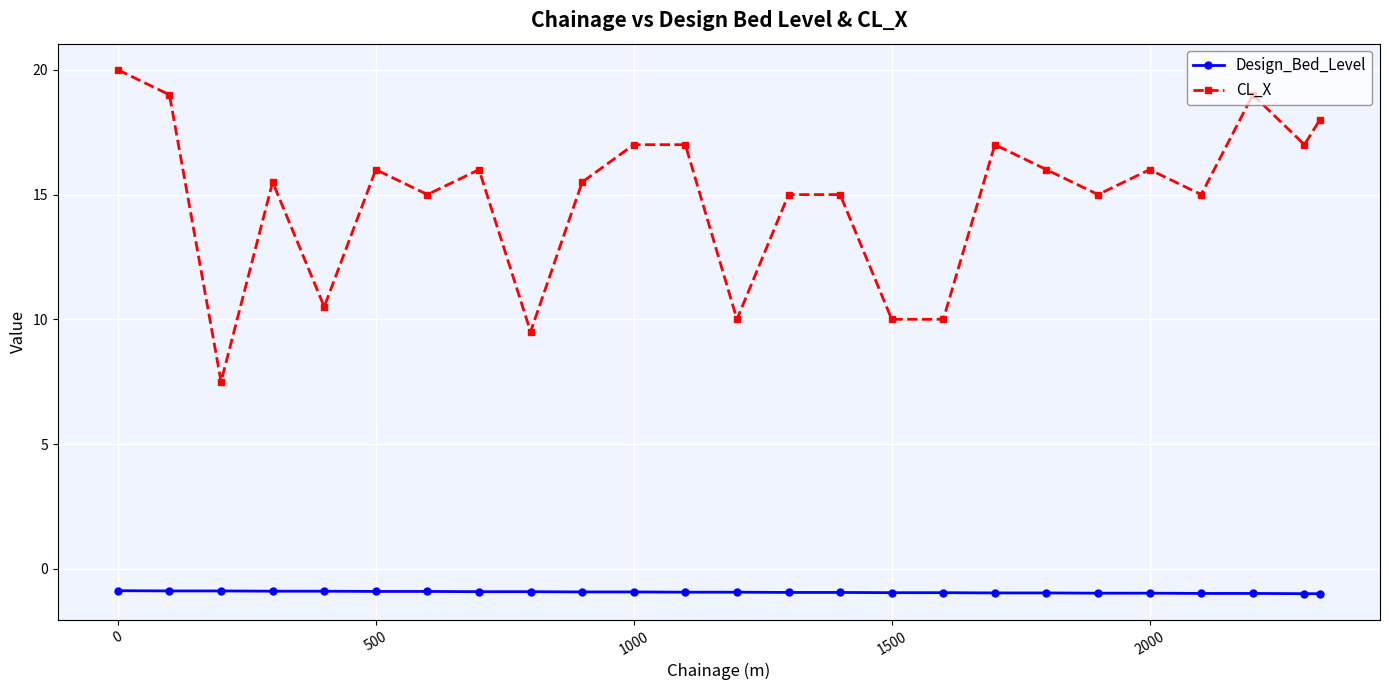

Which series has the largest total across all categories?

CL_X